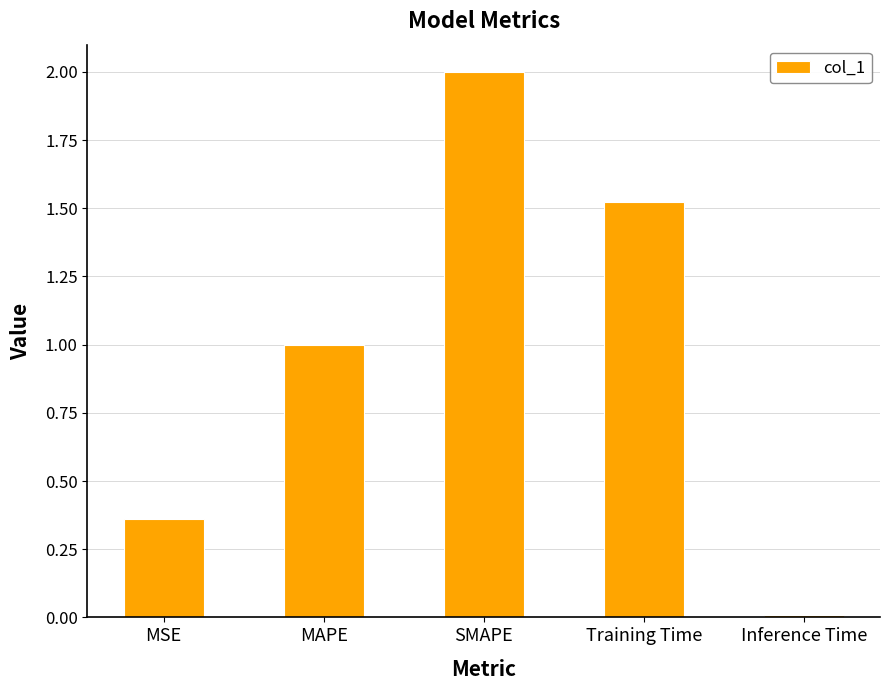

What is the average value?

1.0